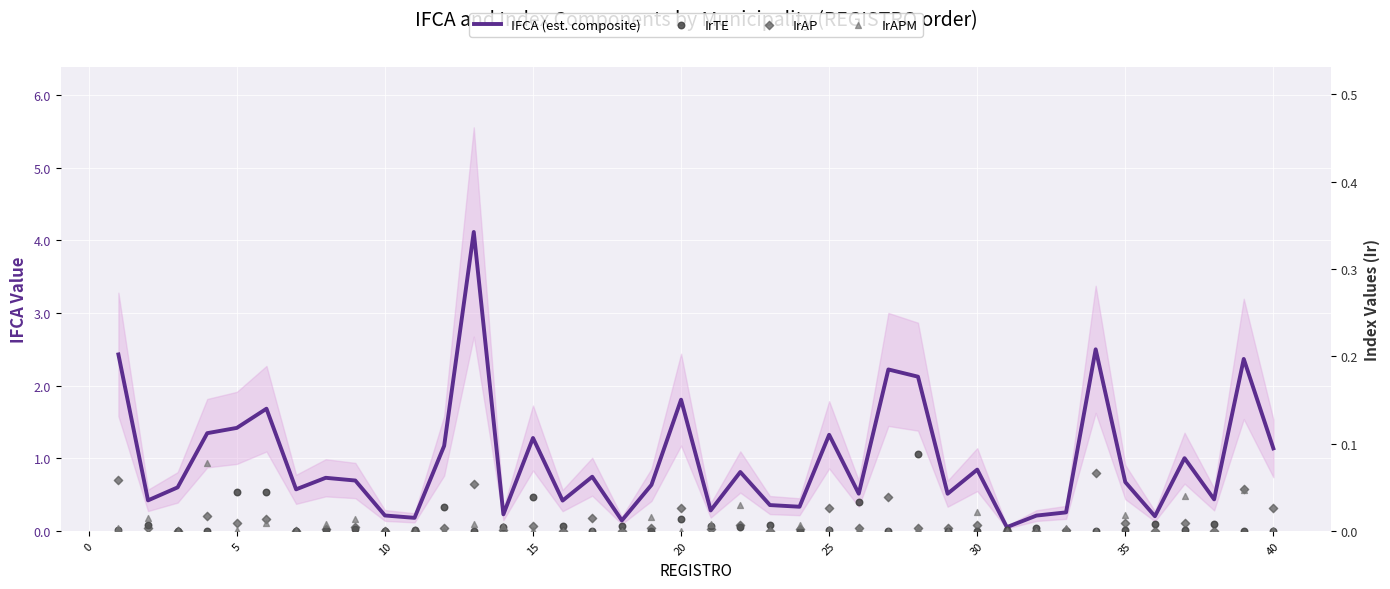

Which series contains the highest Y value?

IFCA (est. composite)